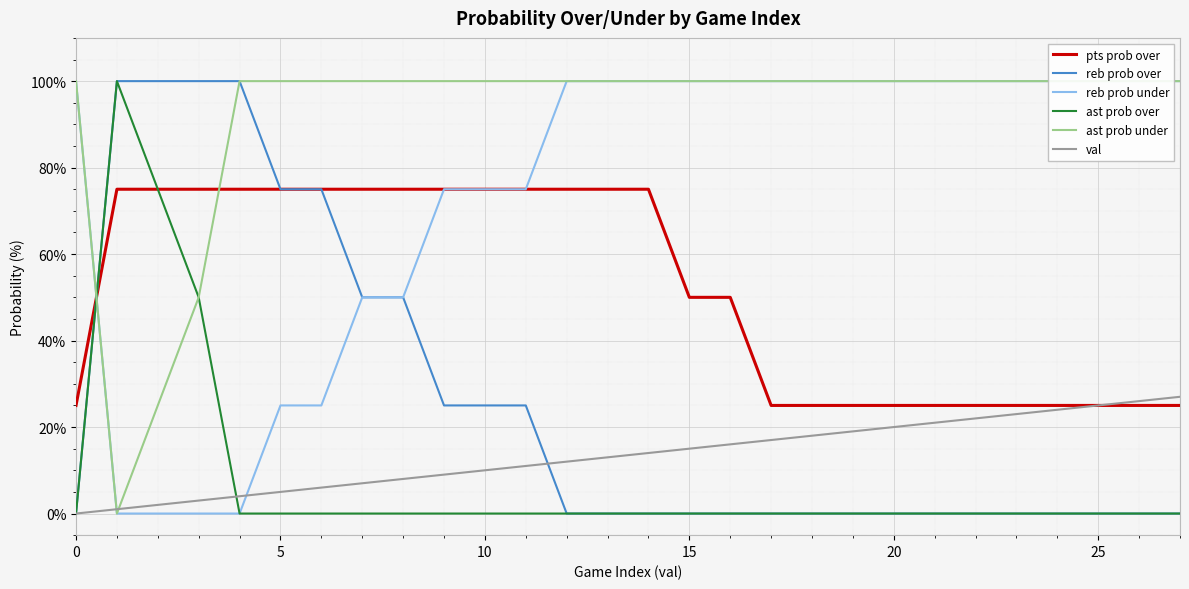

Which series changed the most between 21 and 25?

val